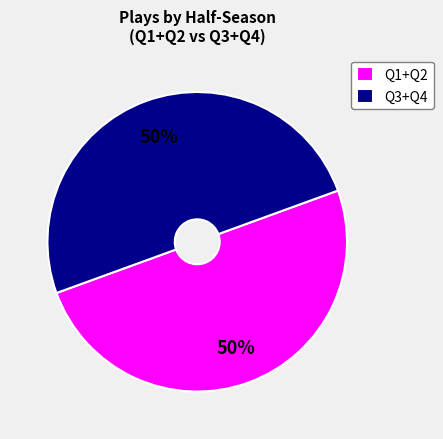

Is it true that Q1+Q2 is 37% of the pie?

False